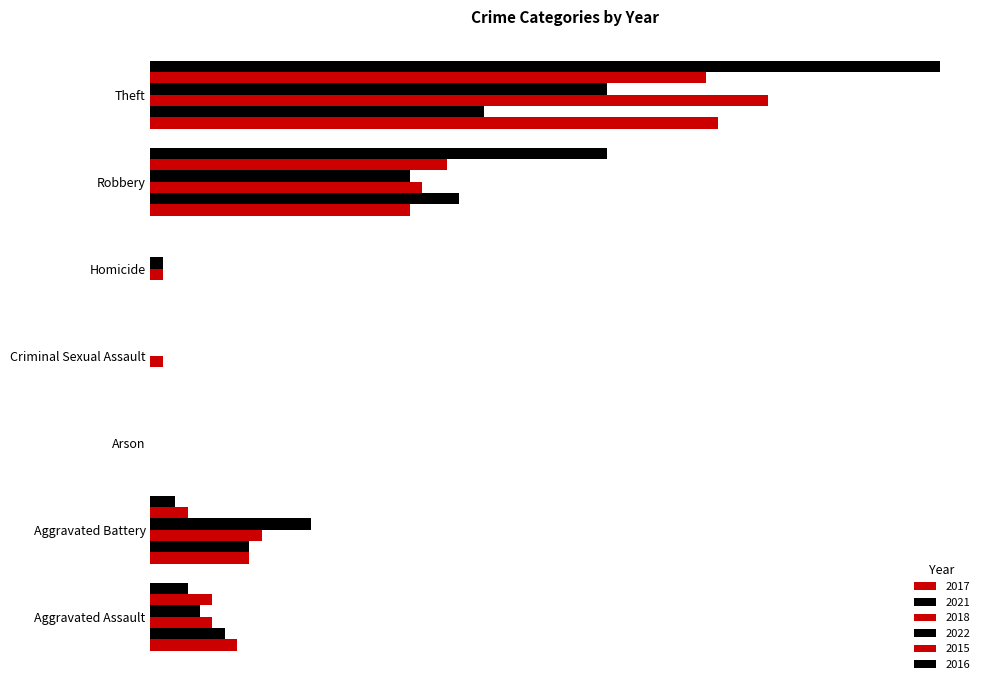

The value of 2021 at Robbery is 11. True or false?

False